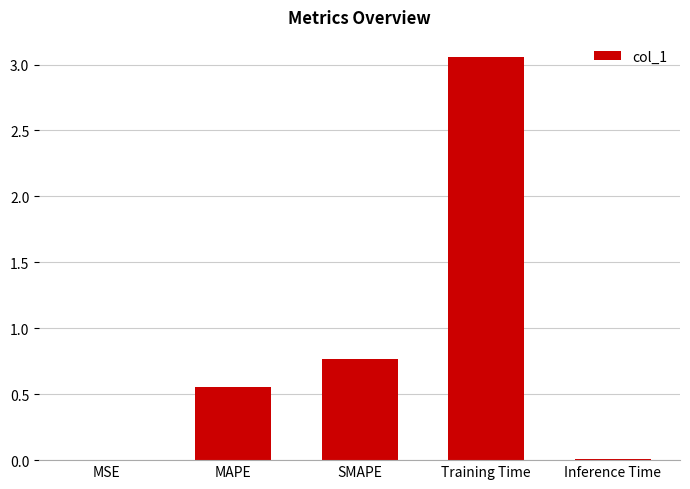

The chart shows a value of 0.0 at Inference Time. True or false?

True